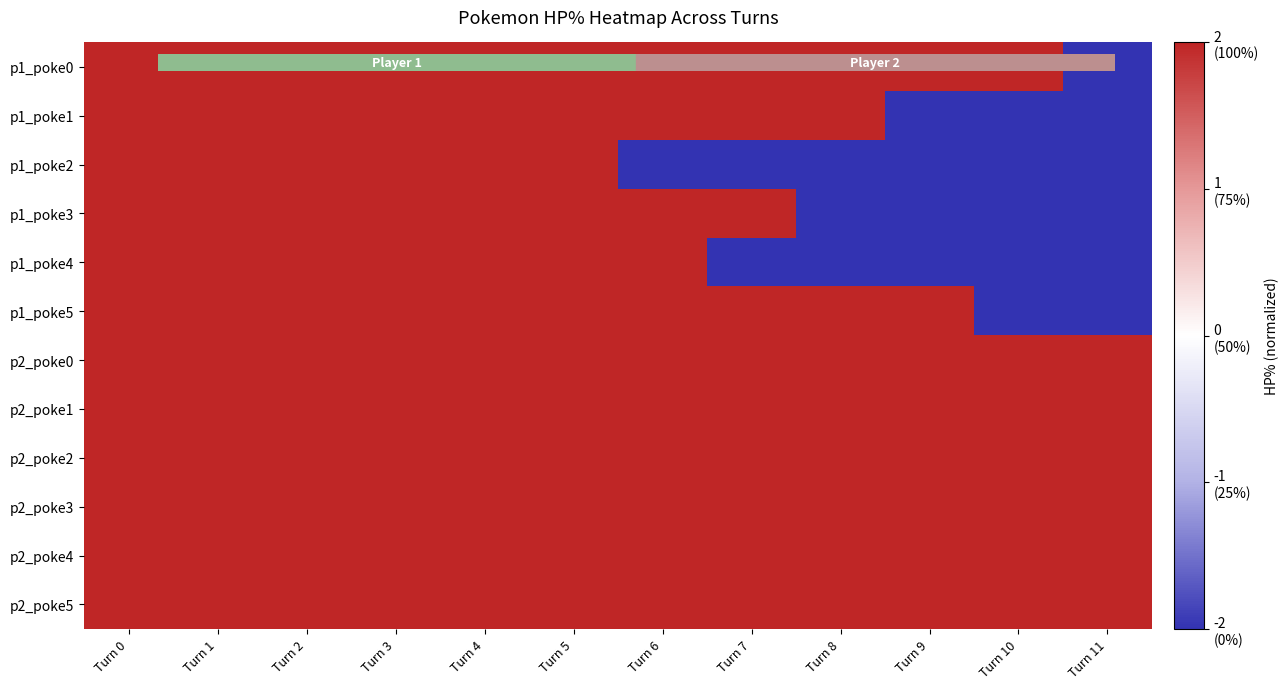

Reading right to left, what are all the values shown in this chart?

p1_poke0: Turn 11=-2	Turn 10=2	Turn 9=2	Turn 8=2	Turn 7=2	Turn 6=2	Turn 5=2	Turn 4=2	Turn 3=2	Turn 2=2	Turn 1=2	Turn 0=2
p1_poke1: Turn 11=-2	Turn 10=-2	Turn 9=-2	Turn 8=2	Turn 7=2	Turn 6=2	Turn 5=2	Turn 4=2	Turn 3=2	Turn 2=2	Turn 1=2	Turn 0=2
p1_poke2: Turn 11=-2	Turn 10=-2	Turn 9=-2	Turn 8=-2	Turn 7=-2	Turn 6=-2	Turn 5=2	Turn 4=2	Turn 3=2	Turn 2=2	Turn 1=2	Turn 0=2
p1_poke3: Turn 11=-2	Turn 10=-2	Turn 9=-2	Turn 8=-2	Turn 7=2	Turn 6=2	Turn 5=2	Turn 4=2	Turn 3=2	Turn 2=2	Turn 1=2	Turn 0=2
p1_poke4: Turn 11=-2	Turn 10=-2	Turn 9=-2	Turn 8=-2	Turn 7=-2	Turn 6=2	Turn 5=2	Turn 4=2	Turn 3=2	Turn 2=2	Turn 1=2	Turn 0=2
p1_poke5: Turn 11=-2	Turn 10=-2	Turn 9=2	Turn 8=2	Turn 7=2	Turn 6=2	Turn 5=2	Turn 4=2	Turn 3=2	Turn 2=2	Turn 1=2	Turn 0=2
p2_poke0: Turn 11=2	Turn 10=2	Turn 9=2	Turn 8=2	Turn 7=2	Turn 6=2	Turn 5=2	Turn 4=2	Turn 3=2	Turn 2=2	Turn 1=2	Turn 0=2
p2_poke1: Turn 11=2	Turn 10=2	Turn 9=2	Turn 8=2	Turn 7=2	Turn 6=2	Turn 5=2	Turn 4=2	Turn 3=2	Turn 2=2	Turn 1=2	Turn 0=2
p2_poke2: Turn 11=2	Turn 10=2	Turn 9=2	Turn 8=2	Turn 7=2	Turn 6=2	Turn 5=2	Turn 4=2	Turn 3=2	Turn 2=2	Turn 1=2	Turn 0=2
p2_poke3: Turn 11=2	Turn 10=2	Turn 9=2	Turn 8=2	Turn 7=2	Turn 6=2	Turn 5=2	Turn 4=2	Turn 3=2	Turn 2=2	Turn 1=2	Turn 0=2
p2_poke4: Turn 11=2	Turn 10=2	Turn 9=2	Turn 8=2	Turn 7=2	Turn 6=2	Turn 5=2	Turn 4=2	Turn 3=2	Turn 2=2	Turn 1=2	Turn 0=2
p2_poke5: Turn 11=2	Turn 10=2	Turn 9=2	Turn 8=2	Turn 7=2	Turn 6=2	Turn 5=2	Turn 4=2	Turn 3=2	Turn 2=2	Turn 1=2	Turn 0=2